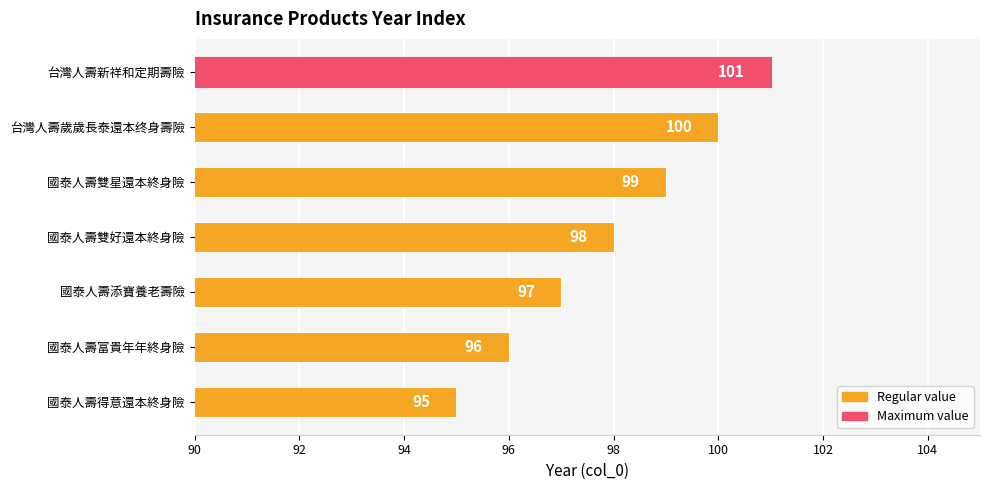

True or false: the data shows 148 at 國泰人壽富貴年年終身險.

False